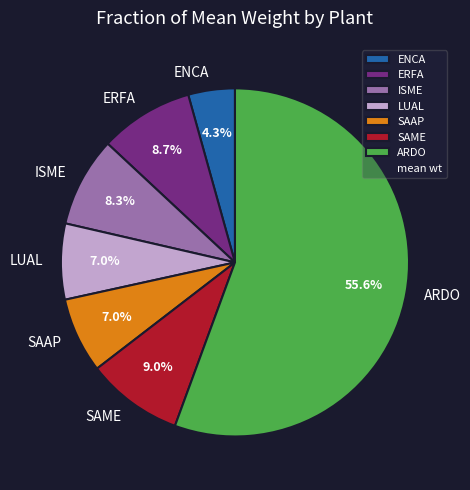

Which slice is the largest?

ARDO